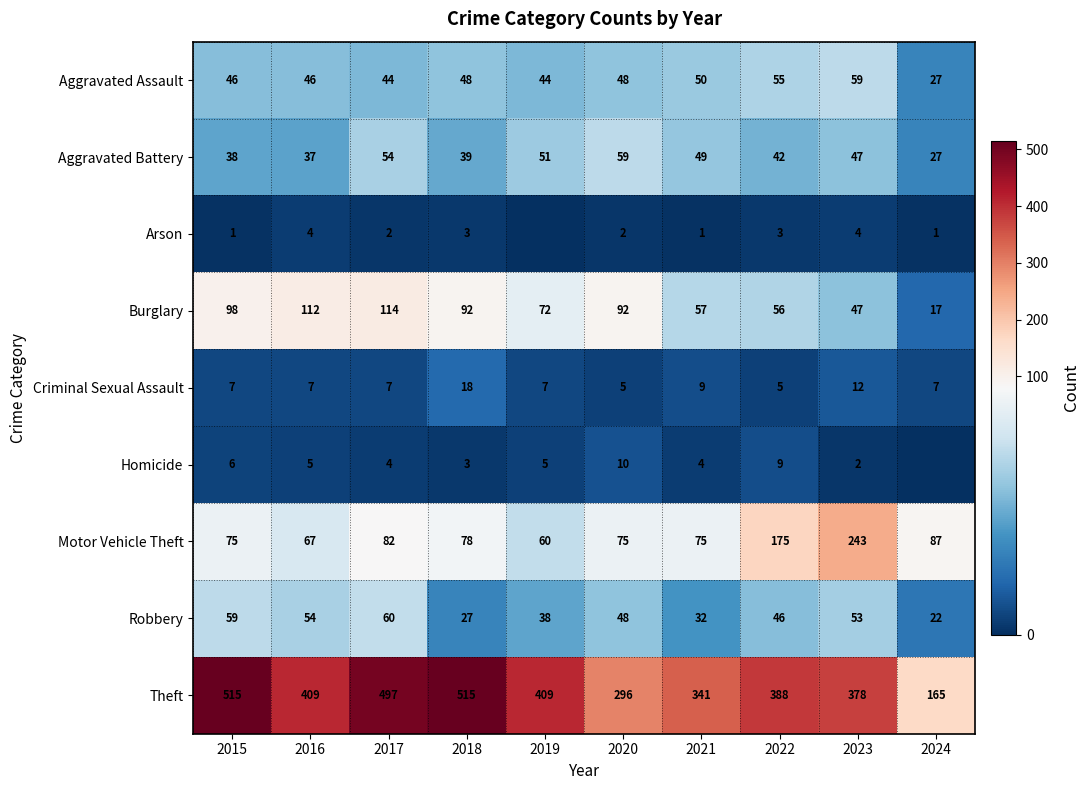

At which label does Motor Vehicle Theft first exceed 78?

2017